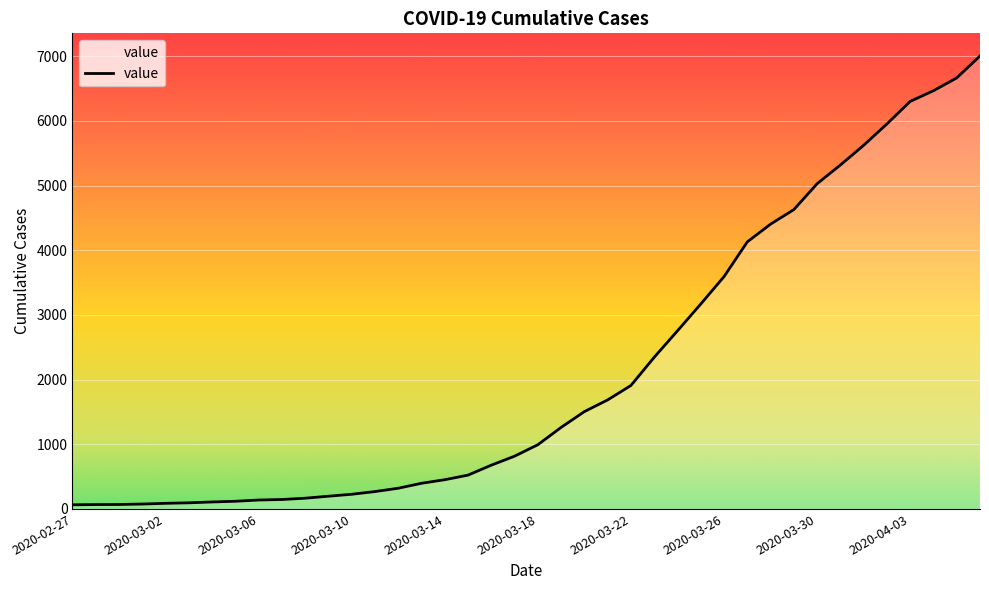

Rank the categories by value from lowest to highest.

2020-02-27, 2020-02-28, 2020-02-29, 2020-03-01, 2020-03-02, 2020-03-03, 2020-03-04, 2020-03-05, 2020-03-06, 2020-03-07, 2020-03-08, 2020-03-09, 2020-03-10, 2020-03-11, 2020-03-12, 2020-03-13, 2020-03-14, 2020-03-15, 2020-03-16, 2020-03-17, 2020-03-18, 2020-03-19, 2020-03-20, 2020-03-21, 2020-03-22, 2020-03-23, 2020-03-24, 2020-03-25, 2020-03-26, 2020-03-27, 2020-03-28, 2020-03-29, 2020-03-30, 2020-03-31, 2020-04-01, 2020-04-02, 2020-04-03, 2020-04-04, 2020-04-05, 2020-04-06